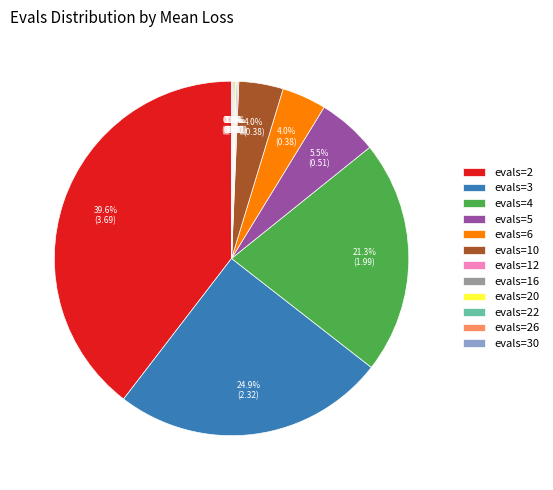

Combined, what portion of the pie is evals=3 and evals=10?

28.9%